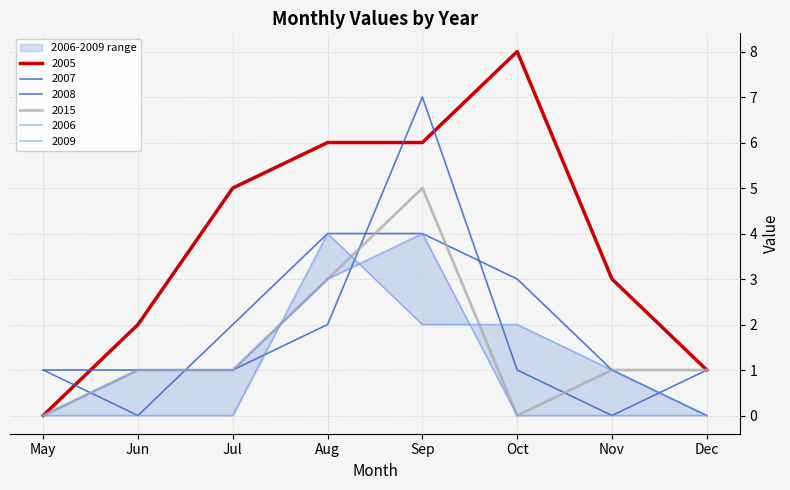

Rank the series at Oct from lowest to highest value.

2015, 2006, 2007, 2009, 2008, 2005